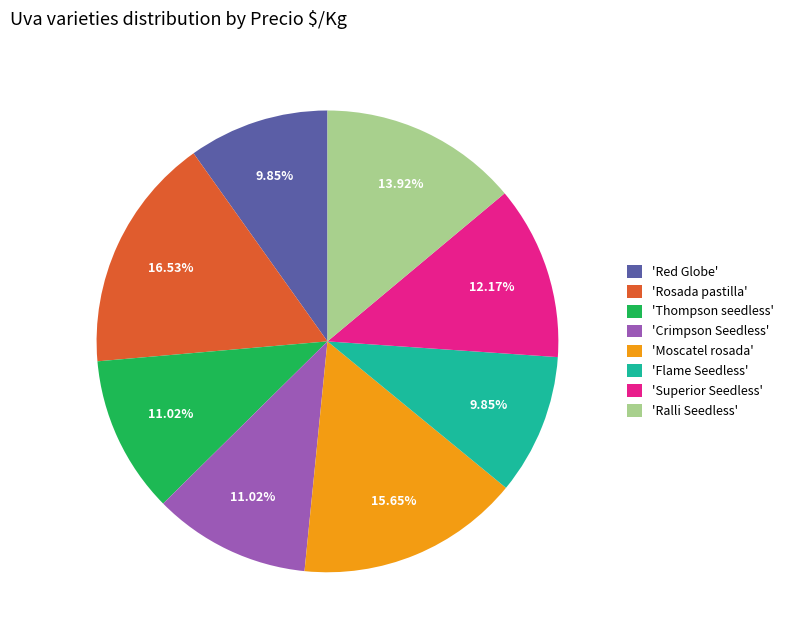

To the nearest percent, what is the difference between the largest and smallest slice percentages?

7%